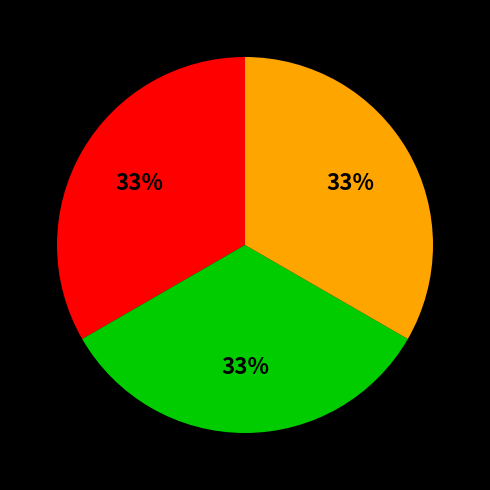

Is there any slice that represents more than half of the pie?

No